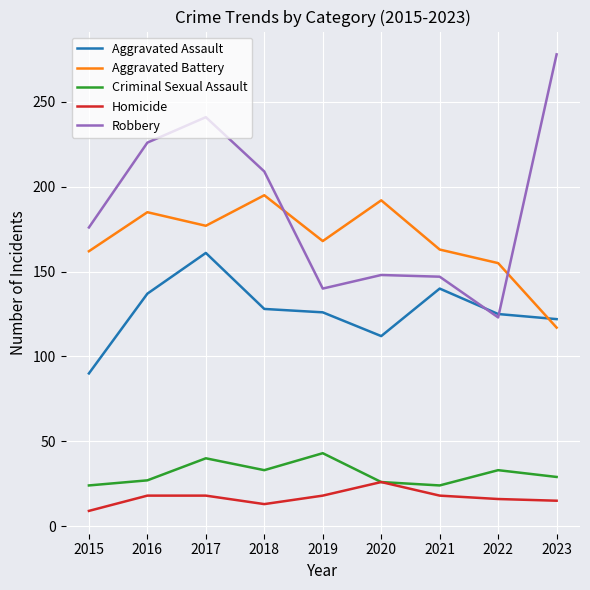

The Homicide series shows 5 at 2019. True or false?

False